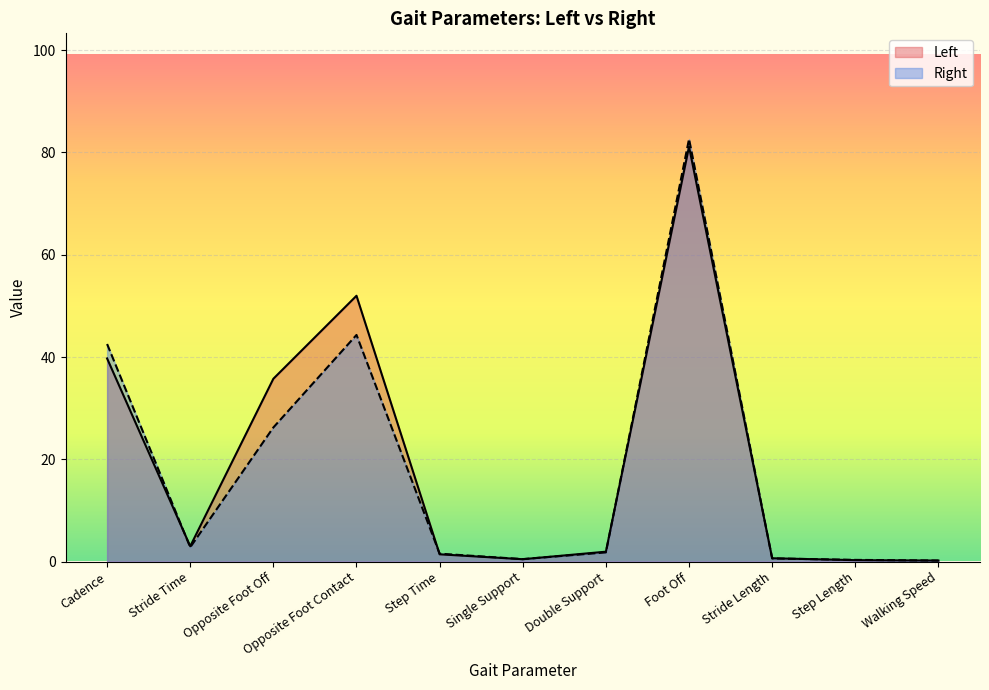

At how many categories does at least one series exceed 66?

1